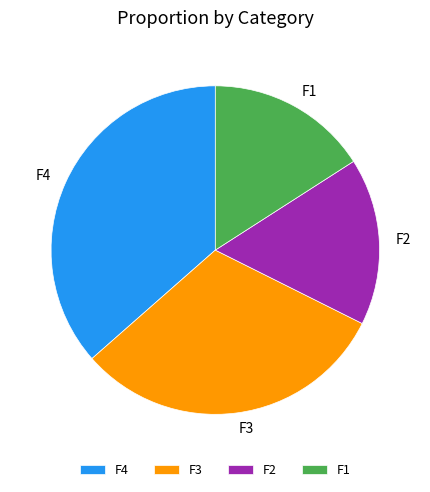

Is it true that F3 is 43% of the pie?

False